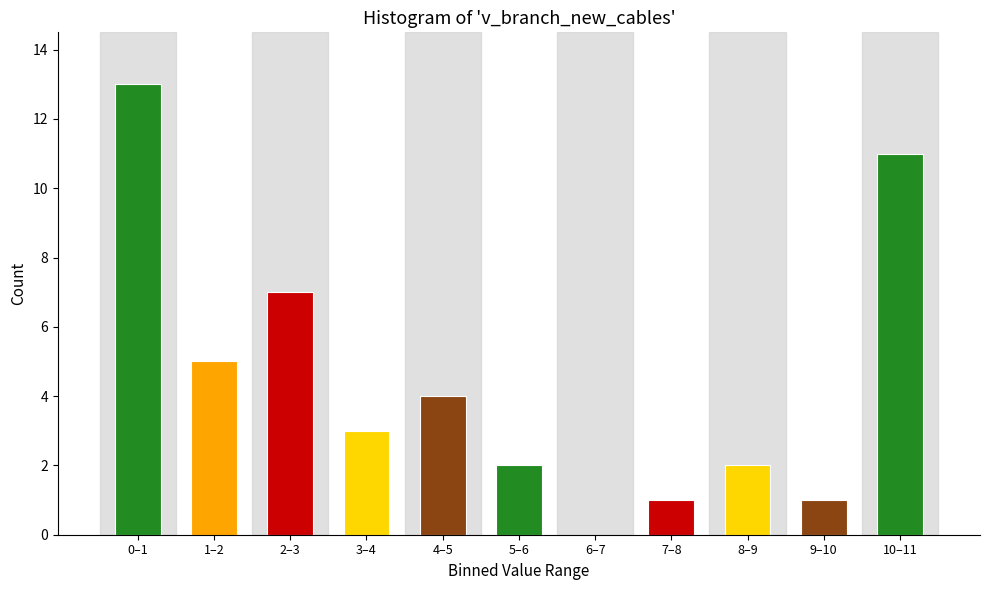

Reading left to right, list all the values displayed in this chart.

0–1=13	1–2=5	2–3=7	3–4=3	4–5=4	5–6=2	6–7=0	7–8=1	8–9=2	9–10=1	10–11=11